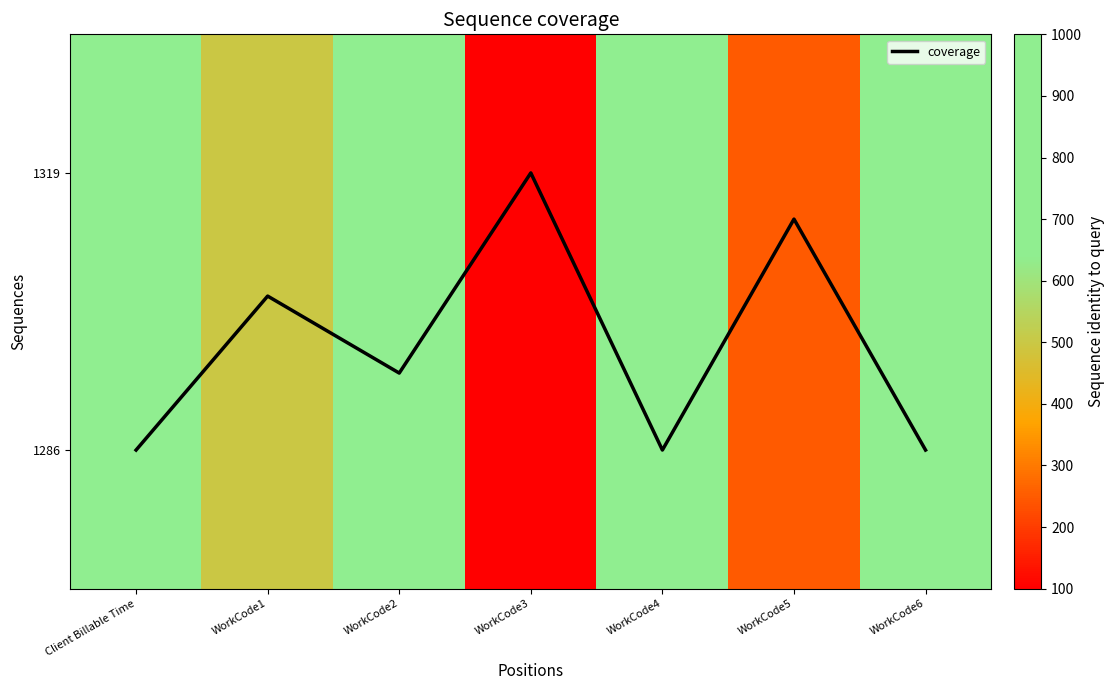

What is the difference between the 1319 values at WorkCode3 and WorkCode4?

900.0